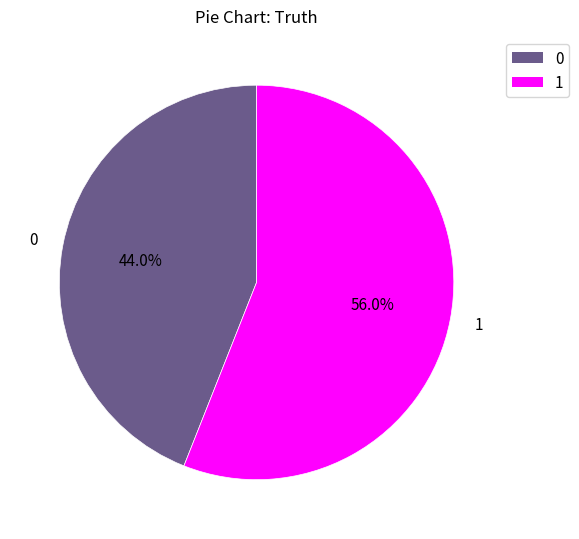

What is the ratio of the value at 0 to the value at 1?

0.8